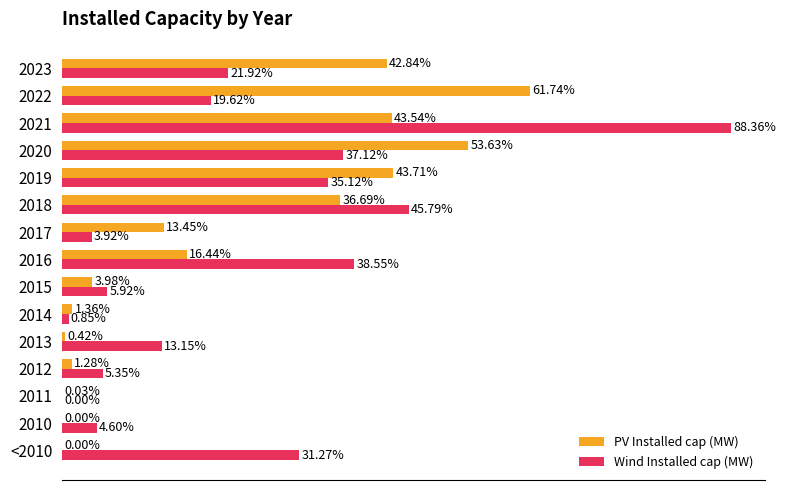

Which series has the largest total across all categories?

Wind Installed cap (MW)